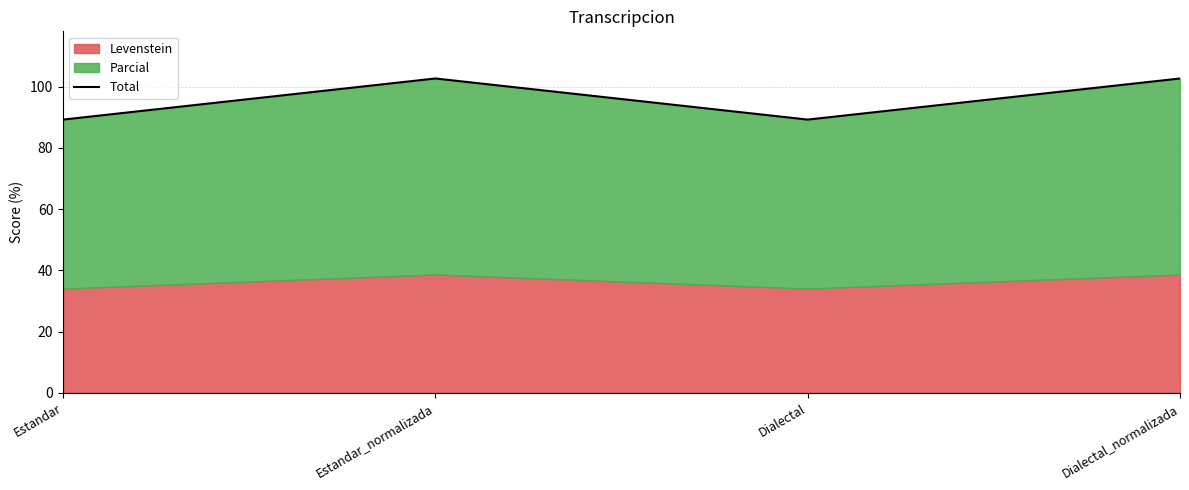

Does the chart display data point markers on the line(s)?

No